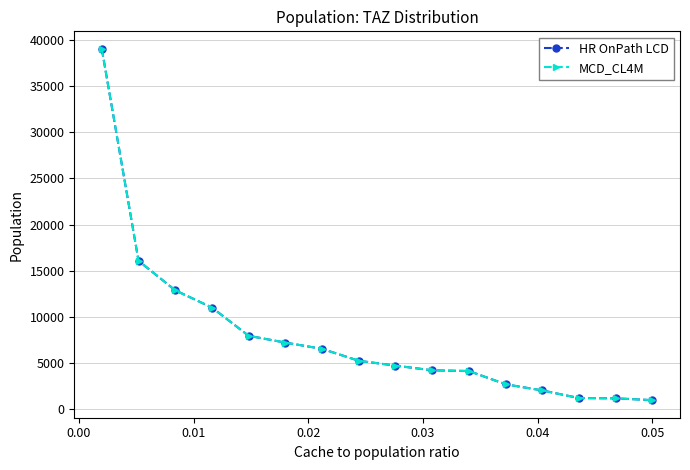

What is the value of the MCD_CL4M point at the 16th from the left?

947.4